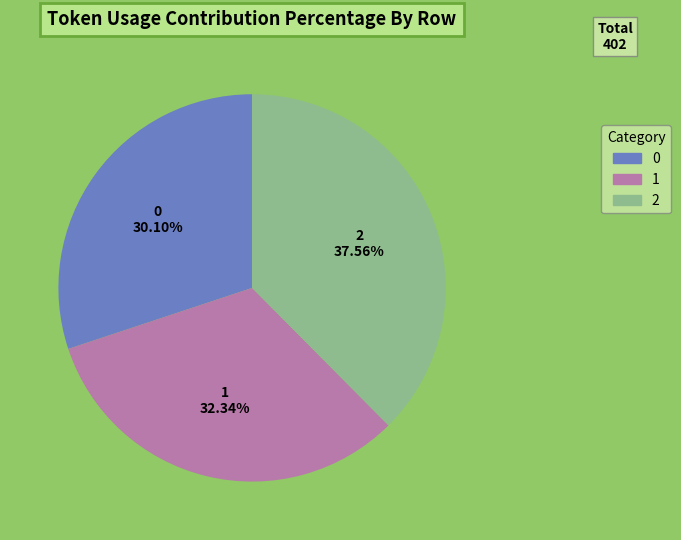

Rank the categories by value from highest to lowest.

2, 1, 0